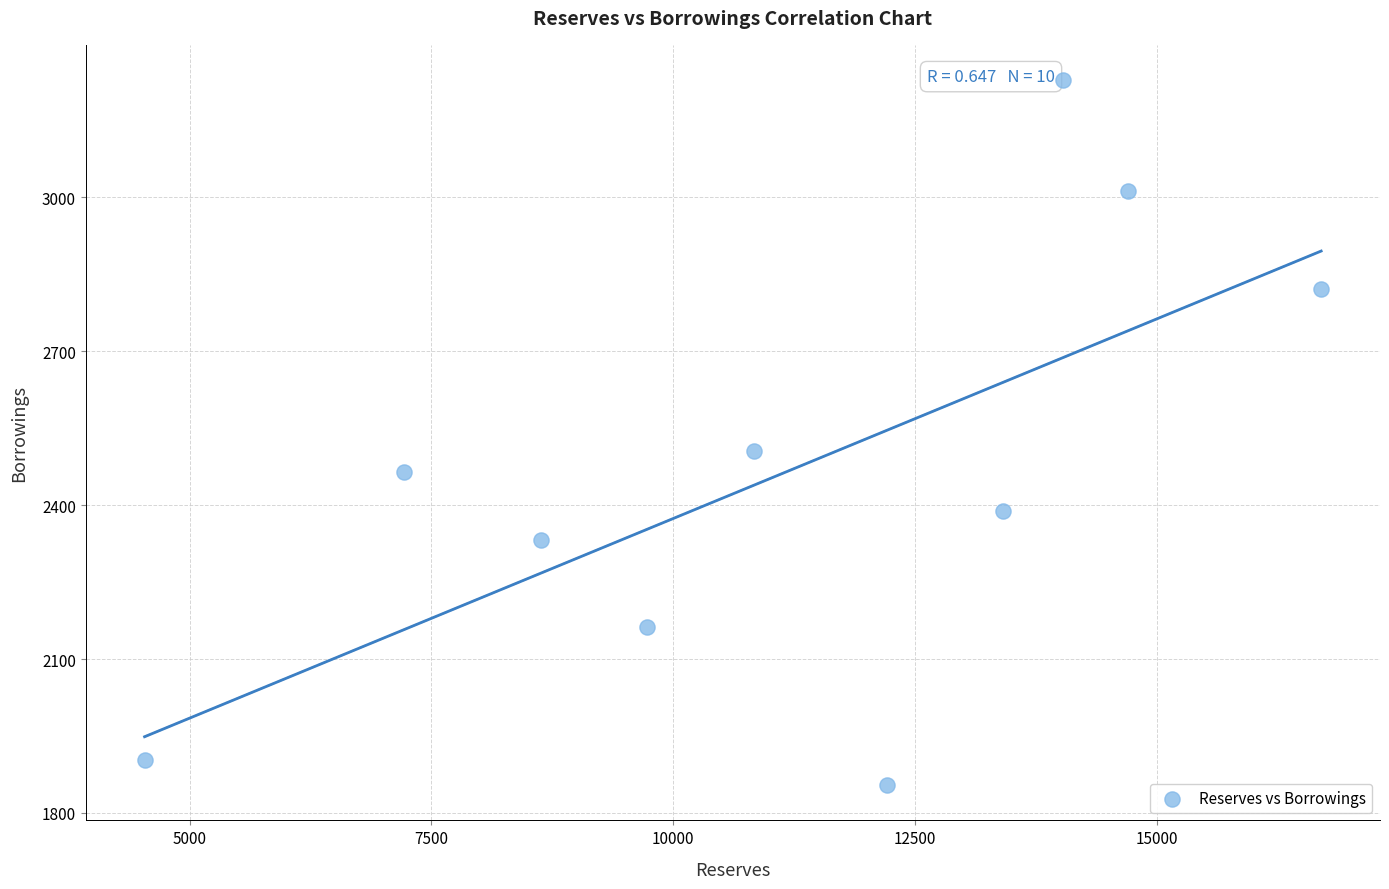

What is the average X value?

11200.9